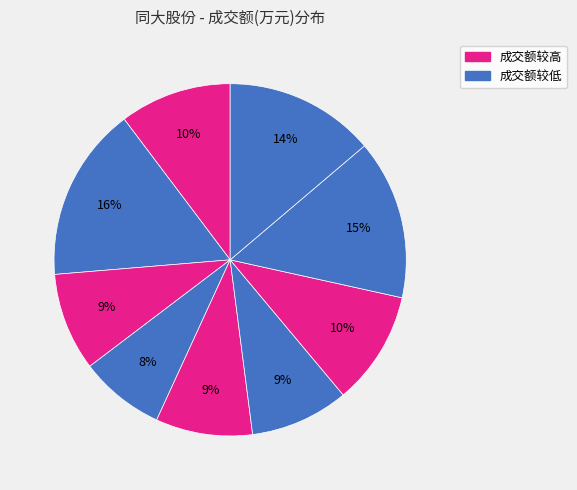

How many slices are in this pie chart?

9